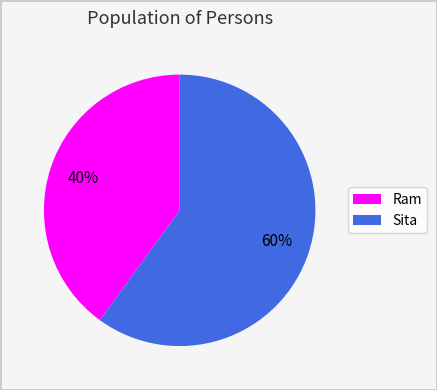

What is the majority slice?

Sita